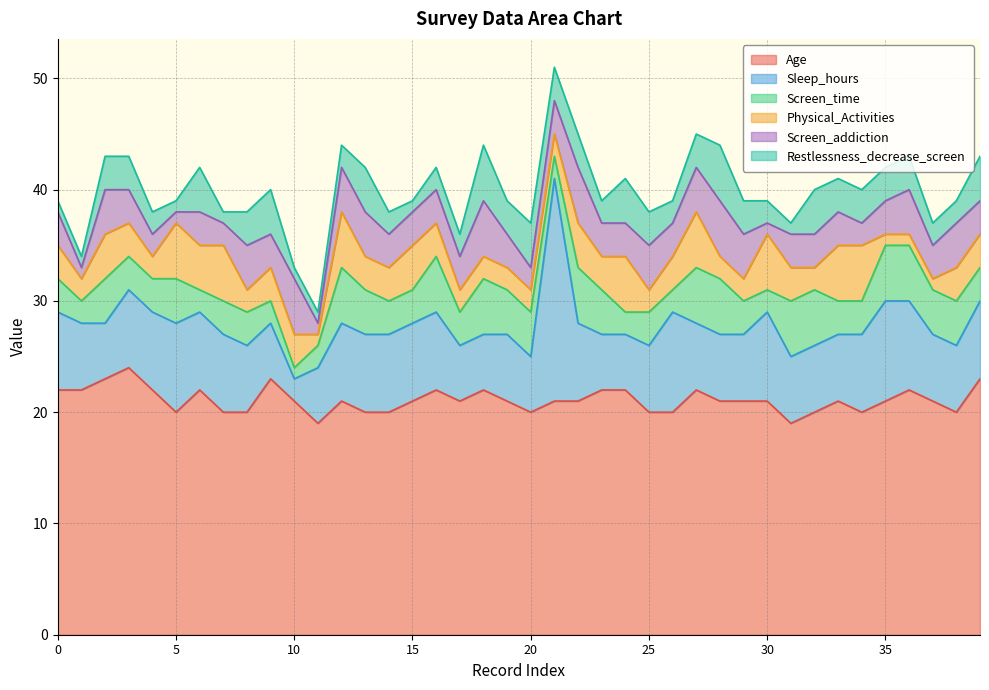

Reading left to right, list all the values displayed in this chart.

Age: 0=22	1=22	2=23	3=24	4=22	5=20	6=22	7=20	8=20	9=23	10=21	11=19	12=21	13=20	14=20	15=21	16=22	17=21	18=22	19=21	20=20	21=21	22=21	23=22	24=22	25=20	26=20	27=22	28=21	29=21	30=21	31=19	32=20	33=21	34=20	35=21	36=22	37=21	38=20	39=23
Sleep_hours: 0=7	1=6	2=5	3=7	4=7	5=8	6=7	7=7	8=6	9=5	10=2	11=5	12=7	13=7	14=7	15=7	16=7	17=5	18=5	19=6	20=5	21=20	22=7	23=5	24=5	25=6	26=9	27=6	28=6	29=6	30=8	31=6	32=6	33=6	34=7	35=9	36=8	37=6	38=6	39=7
Screen_time: 0=3	1=2	2=4	3=3	4=3	5=4	6=2	7=3	8=3	9=2	10=1	11=2	12=5	13=4	14=3	15=3	16=5	17=3	18=5	19=4	20=4	21=2	22=5	23=4	24=2	25=3	26=2	27=5	28=5	29=3	30=2	31=5	32=5	33=3	34=3	35=5	36=5	37=4	38=4	39=3
Physical_Activities: 0=3	1=2	2=4	3=3	4=2	5=5	6=4	7=5	8=2	9=3	10=3	11=1	12=5	13=3	14=3	15=4	16=3	17=2	18=2	19=2	20=2	21=2	22=4	23=3	24=5	25=2	26=3	27=5	28=2	29=2	30=5	31=3	32=2	33=5	34=5	35=1	36=1	37=1	38=3	39=3
Screen_addiction: 0=3	1=1	2=4	3=3	4=2	5=1	6=3	7=2	8=4	9=3	10=5	11=1	12=4	13=4	14=3	15=3	16=3	17=3	18=5	19=3	20=2	21=3	22=5	23=3	24=3	25=4	26=3	27=4	28=5	29=4	30=1	31=3	32=3	33=3	34=2	35=3	36=4	37=3	38=4	39=3
Restlessness_decrease_screen: 0=1	1=1	2=3	3=3	4=2	5=1	6=4	7=1	8=3	9=4	10=1	11=1	12=2	13=4	14=2	15=1	16=2	17=2	18=5	19=3	20=4	21=3	22=3	23=2	24=4	25=3	26=2	27=3	28=5	29=3	30=2	31=1	32=4	33=3	34=3	35=3	36=3	37=2	38=2	39=4